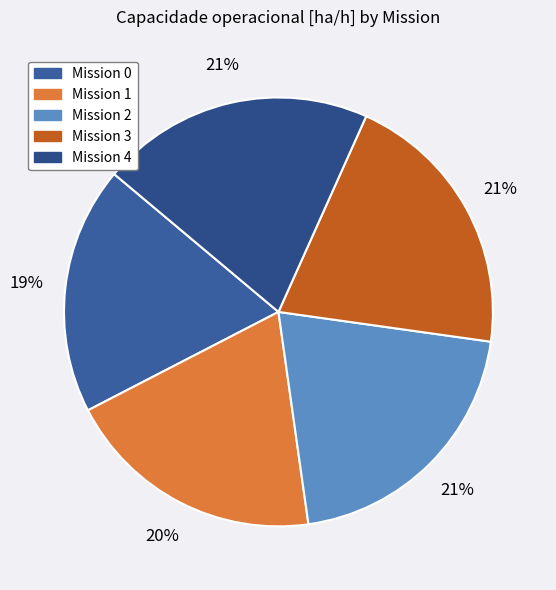

How many slices are in this pie chart?

5